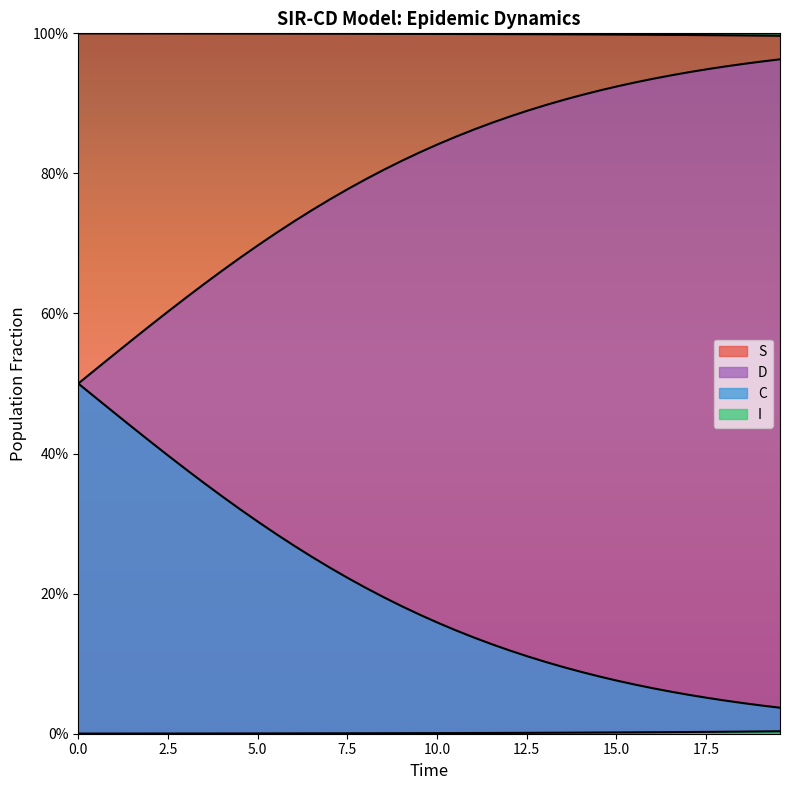

What is the label of the 37th point from the right?

7.5